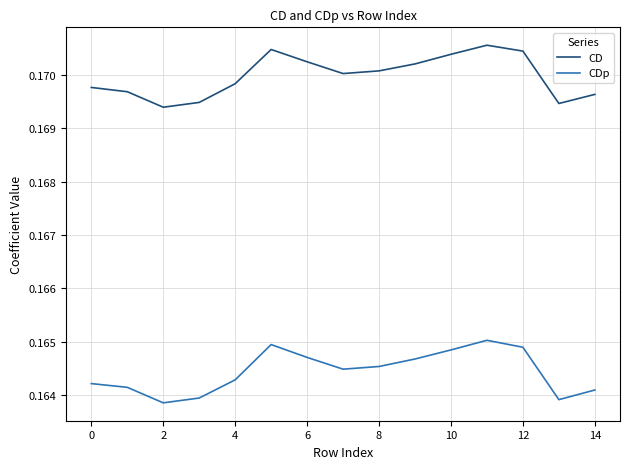

Rank the series by their average value, from lowest to highest.

CDp, CD